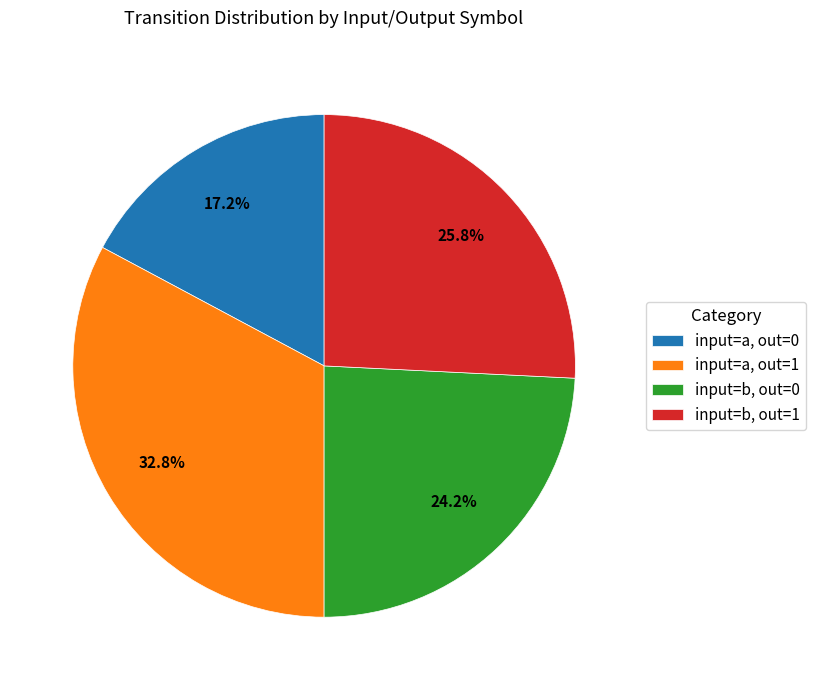

Is the sum of input=a, out=1 and input=b, out=0 greater than half?

Yes